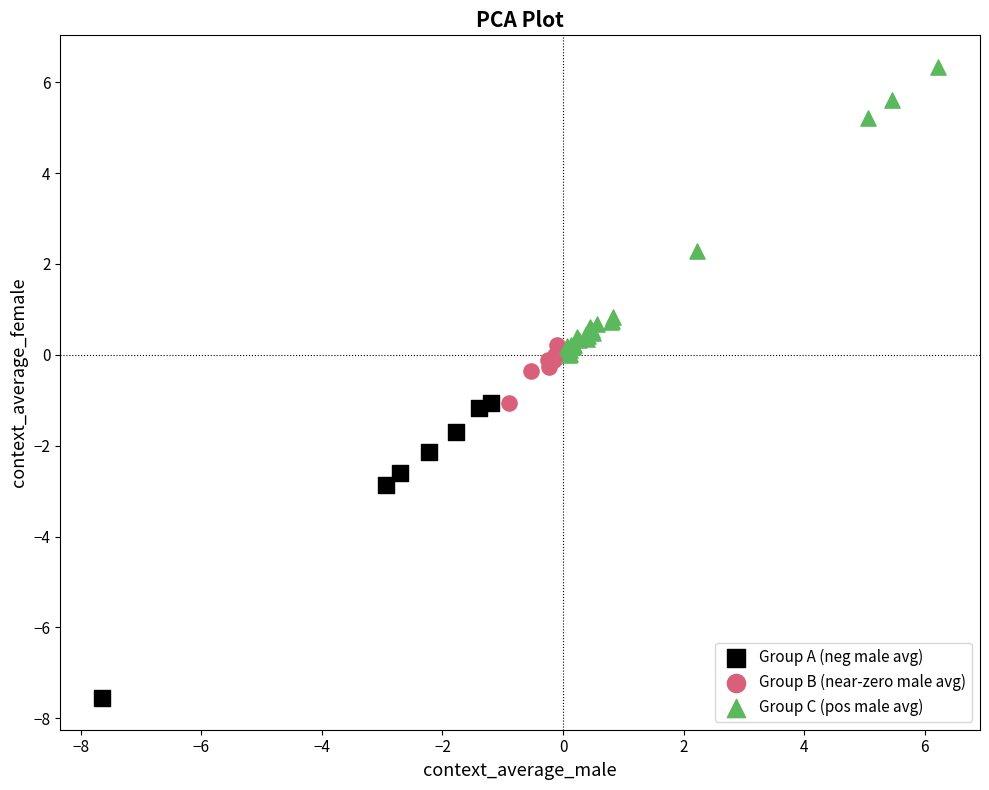

Which series reaches the minimum Y coordinate?

Group A (neg male avg)